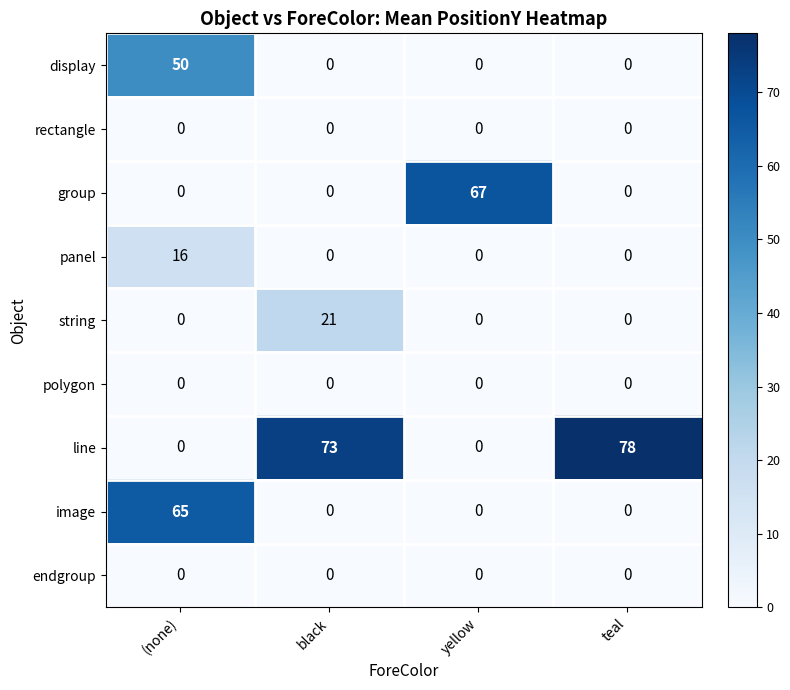

How many positive values does the display series have?

1